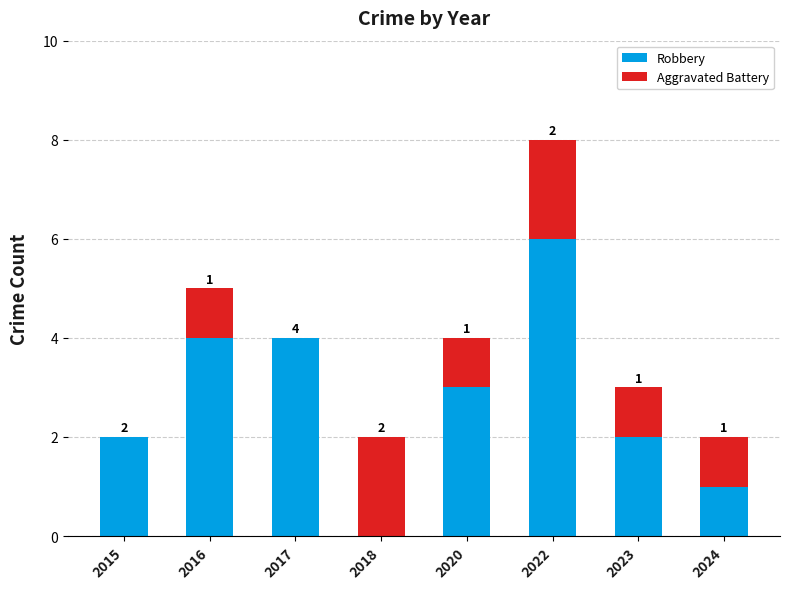

The value of Robbery at 2018 is 0. True or false?

True